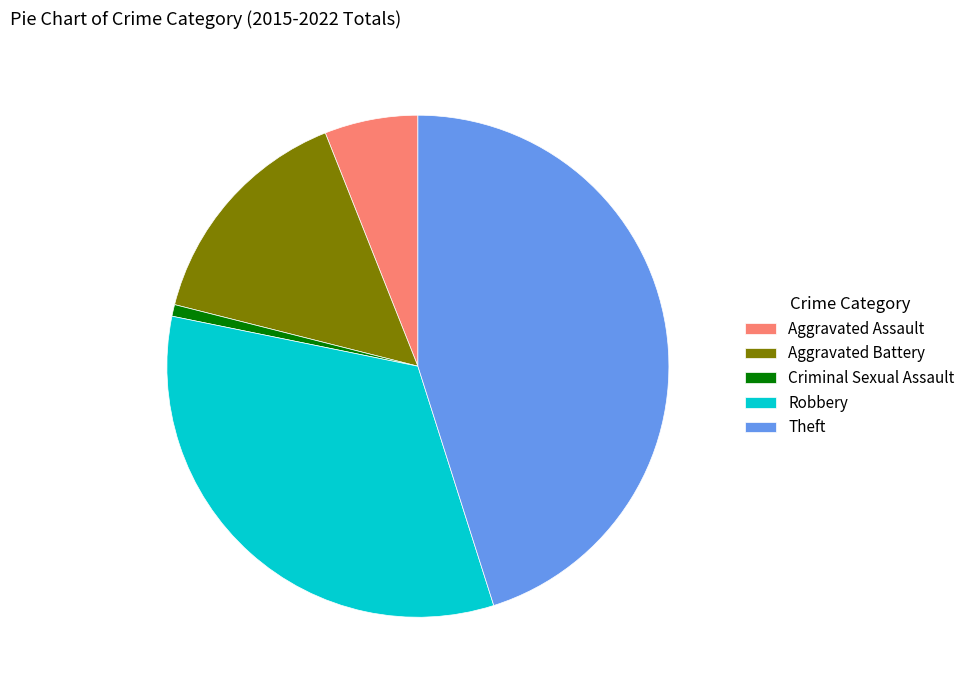

Approximately how many times larger is the value at Aggravated Battery compared to Aggravated Assault?

2.5